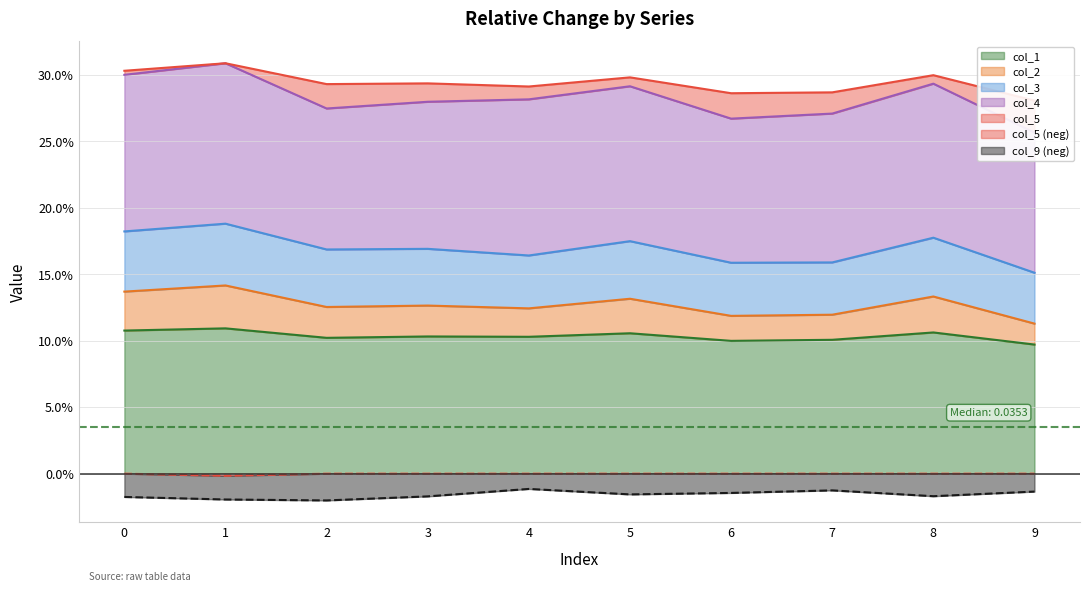

Rank the series at 0 from highest to lowest value.

col_5, col_2, col_1, col_9